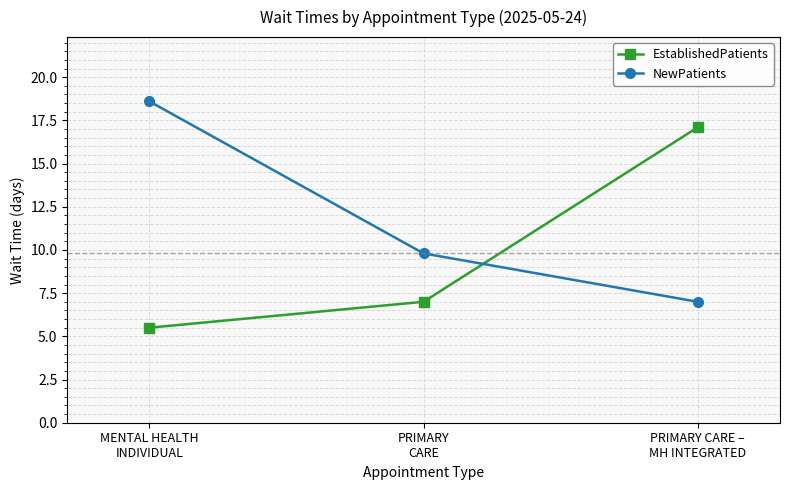

What is the value of the NewPatients point at the 3rd from the left?

7.0